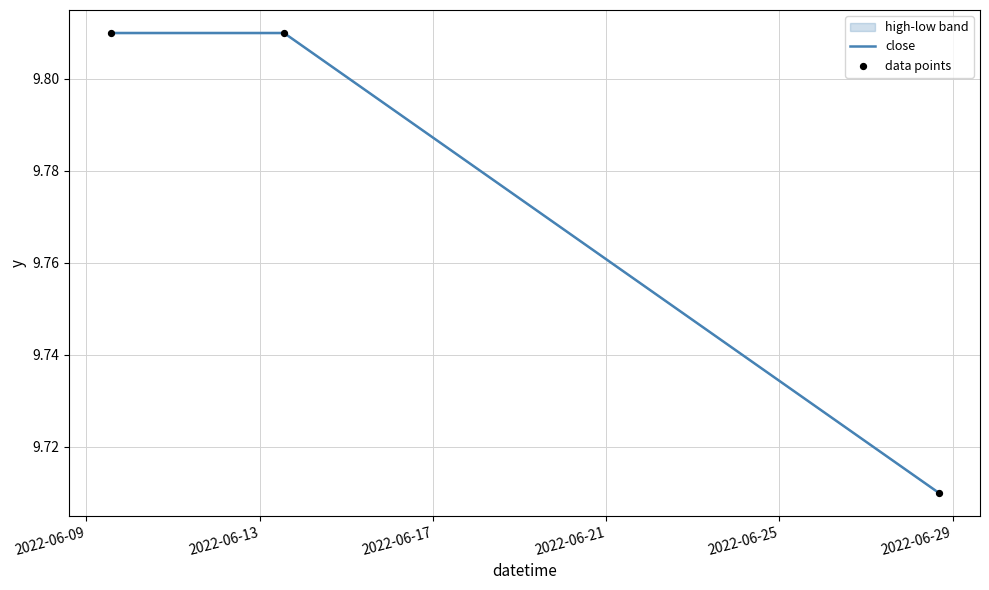

Which series has the largest Y range (max minus min)?

close